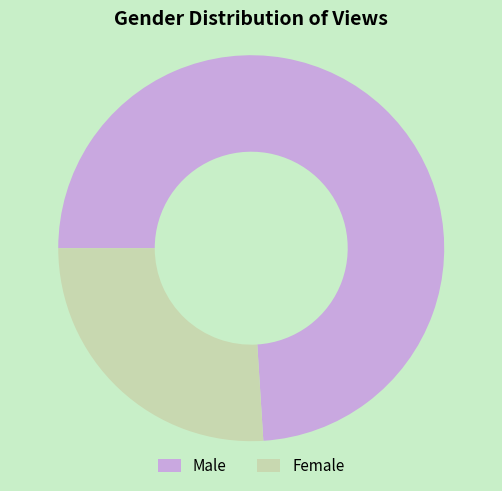

Do Female and Male together represent more than half of the pie?

Yes